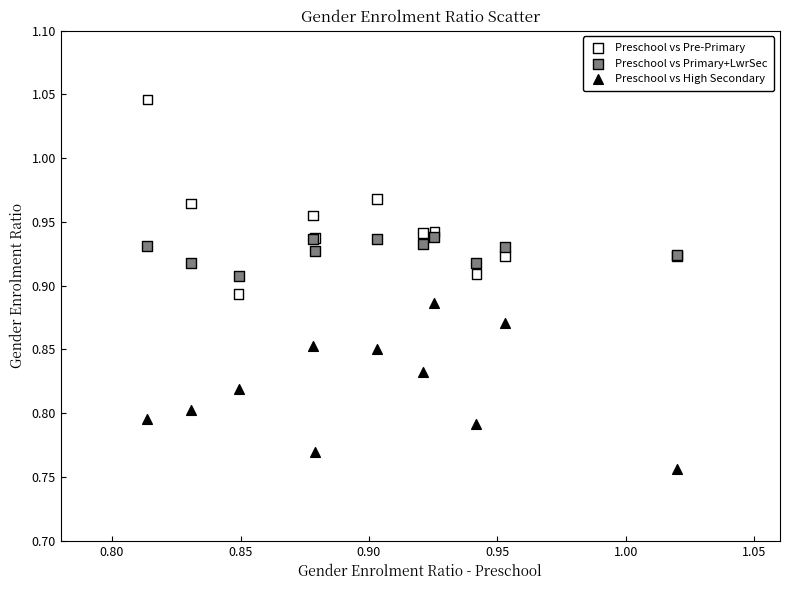

What are all the series names shown in the legend?

Preschool vs Pre-Primary, Preschool vs Primary+LwrSec, Preschool vs High Secondary